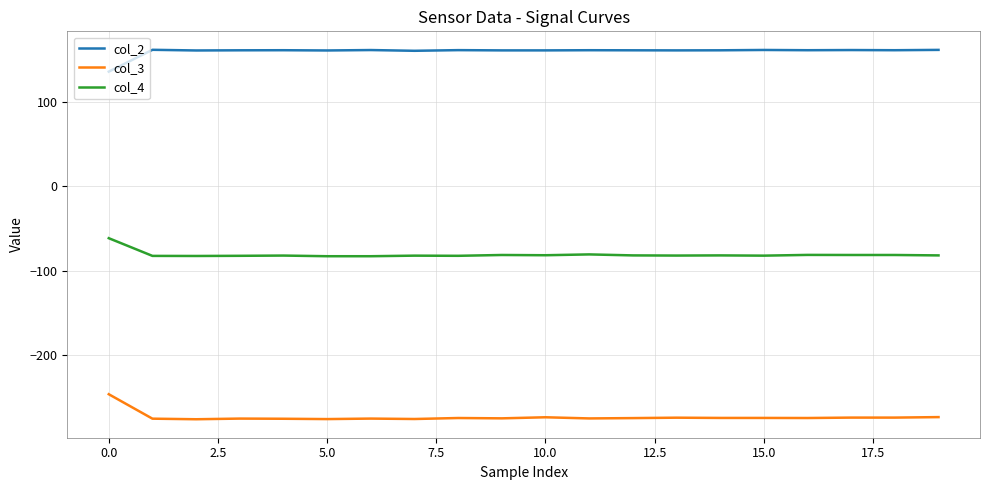

Is this an area chart (filled region under the line)?

No